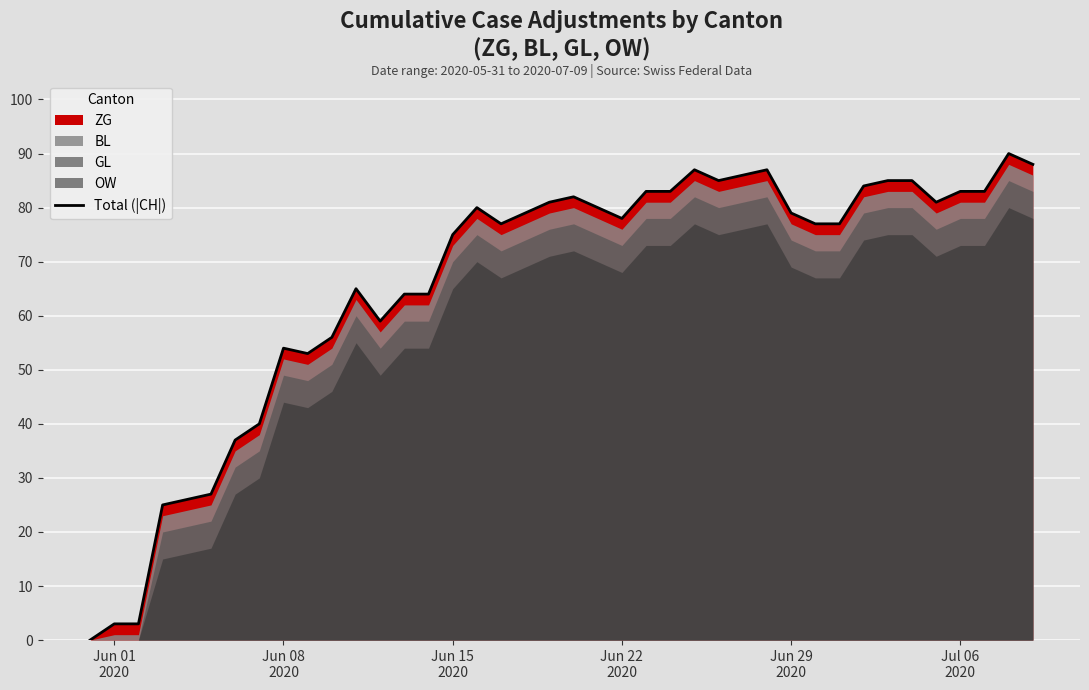

Reading right to left, list all the values displayed in this chart.

88	90	83	83	81	85	85	84	77	77	79	87	86	85	87	83	83	78	80	82	81	79	77	80	75	64	64	59	65	56	53	54	40	37	27	26	25	3	3	0